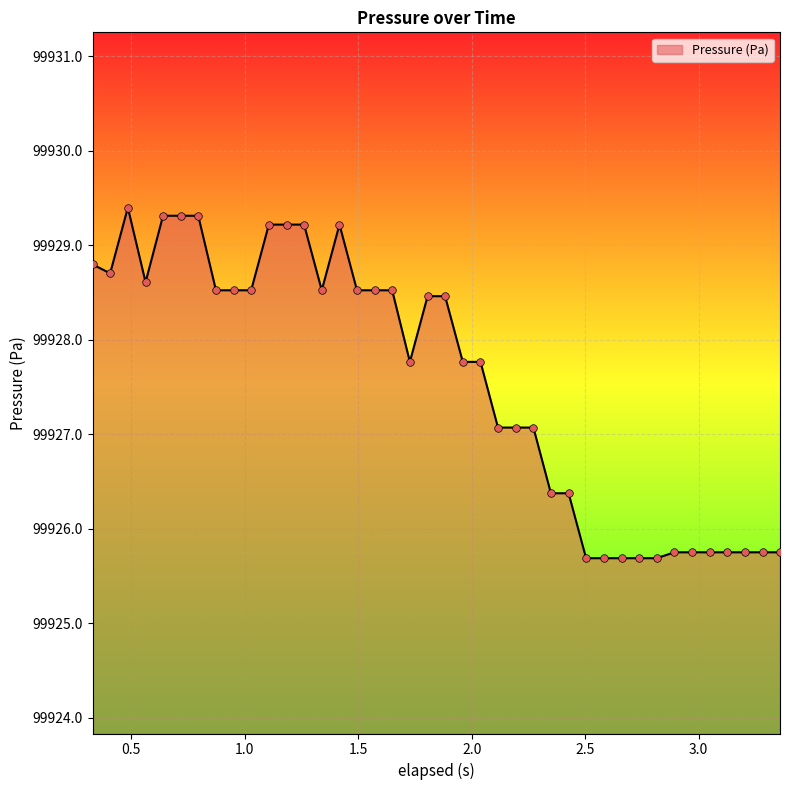

What is the greatest value displayed?

99929.4